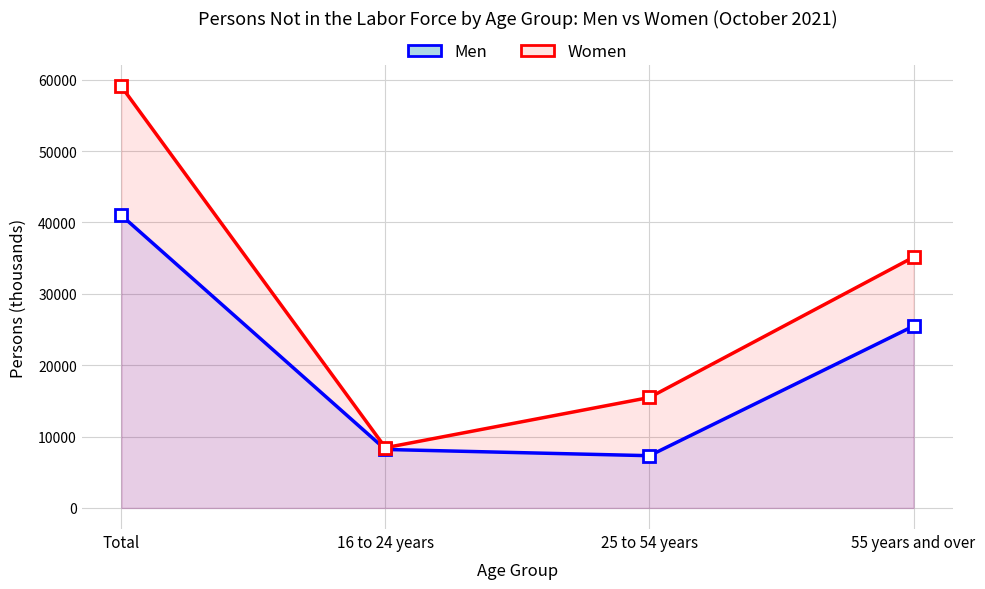

What position from the right is 55 years and over?

1